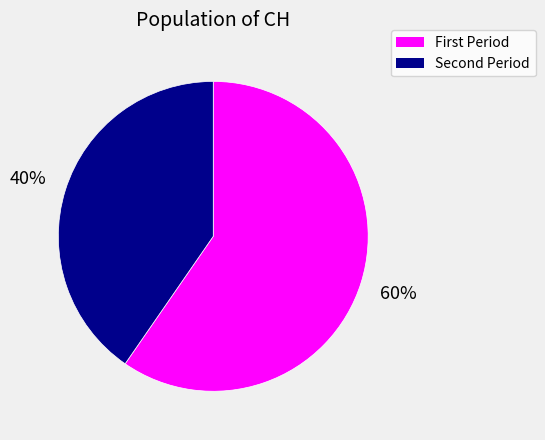

Is there a majority slice in this chart?

Yes